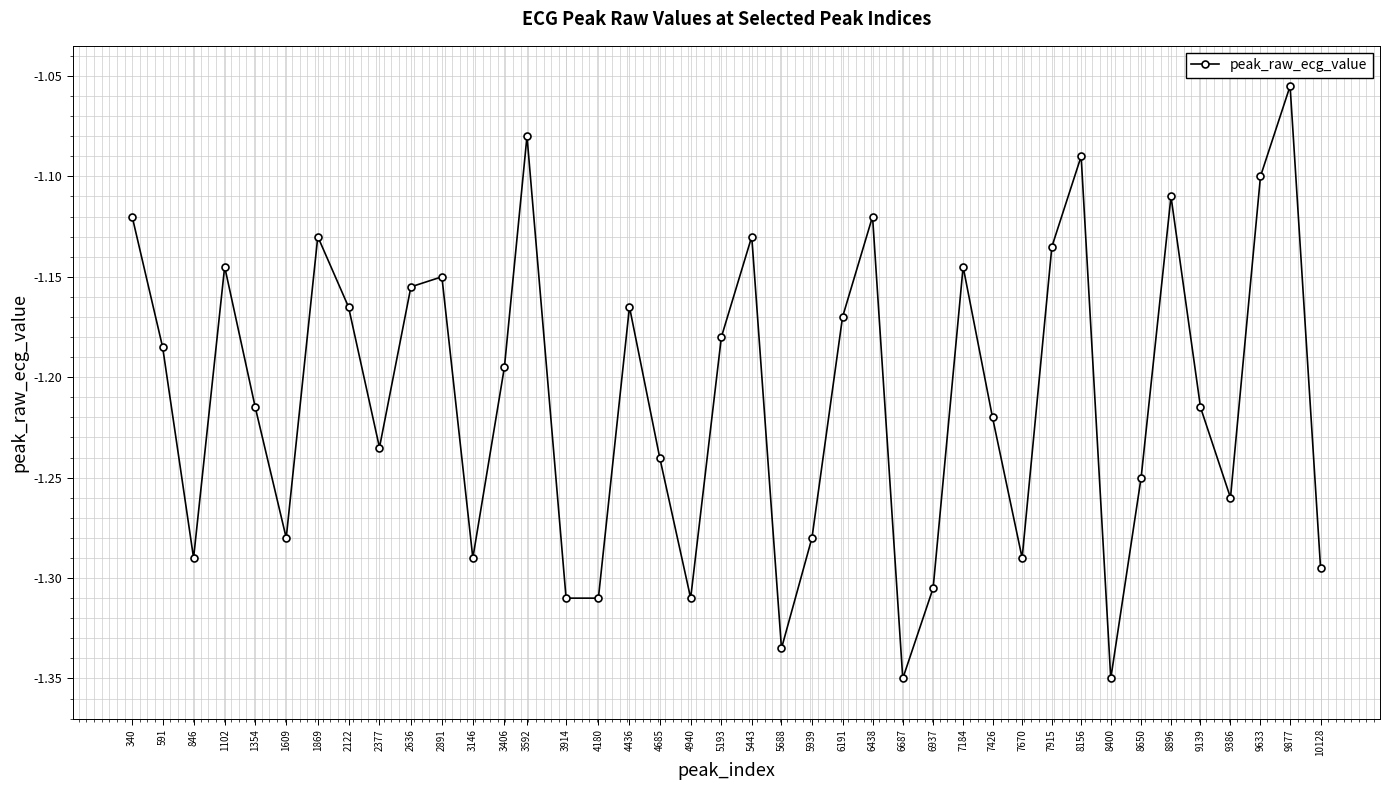

The value at 6438 is -0.5. True or false?

False